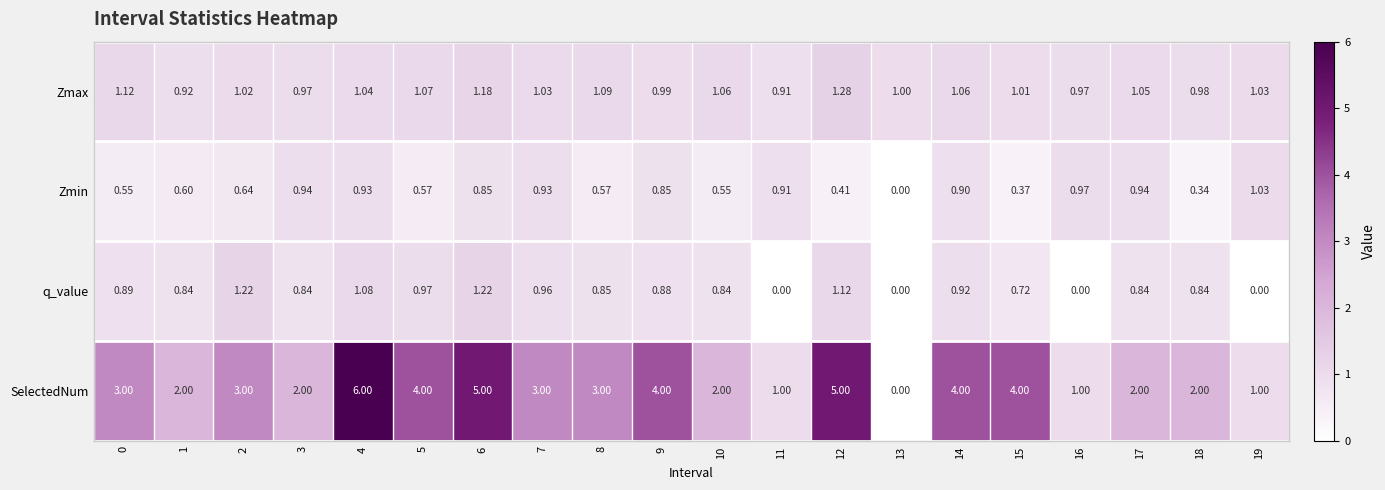

How many categories are shown in the chart?

20